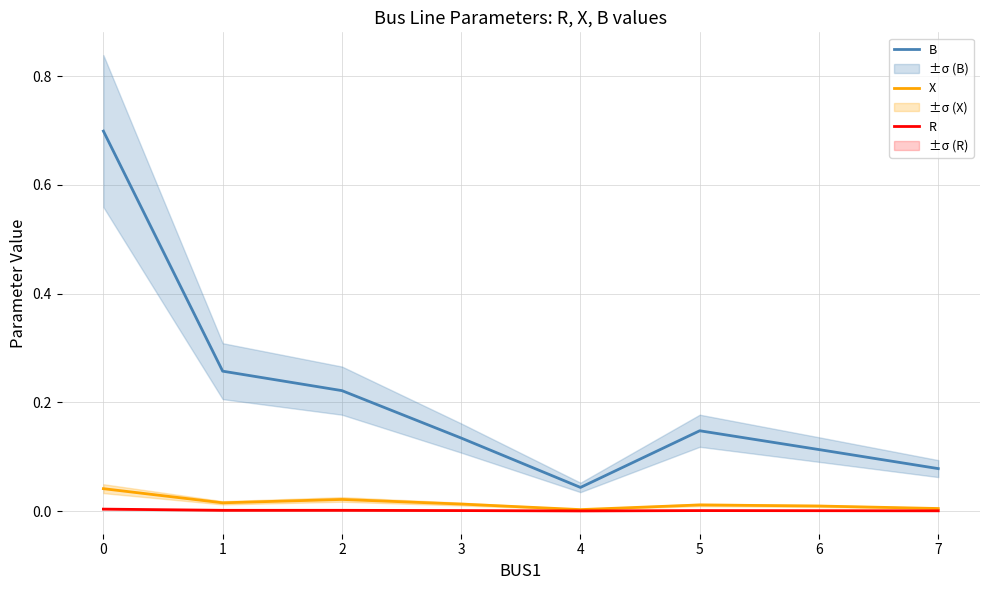

At how many categories does at least one series exceed 0?

8